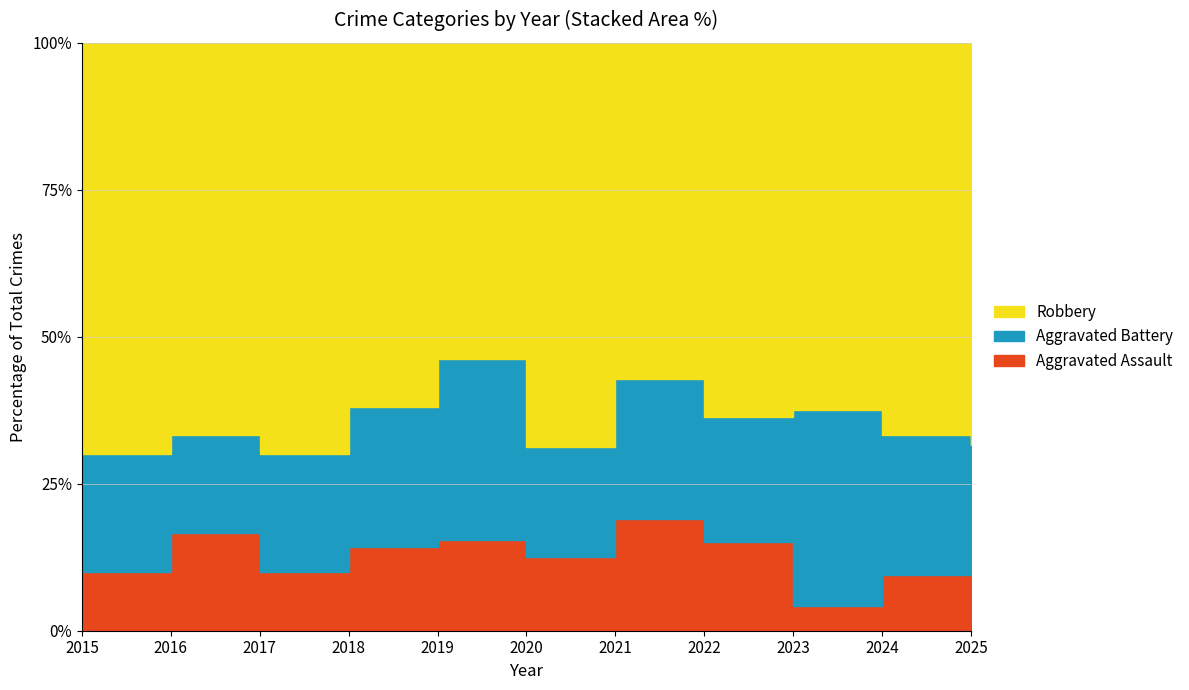

List the series in order of their overall mean, highest first.

Robbery, Aggravated Battery, Aggravated Assault